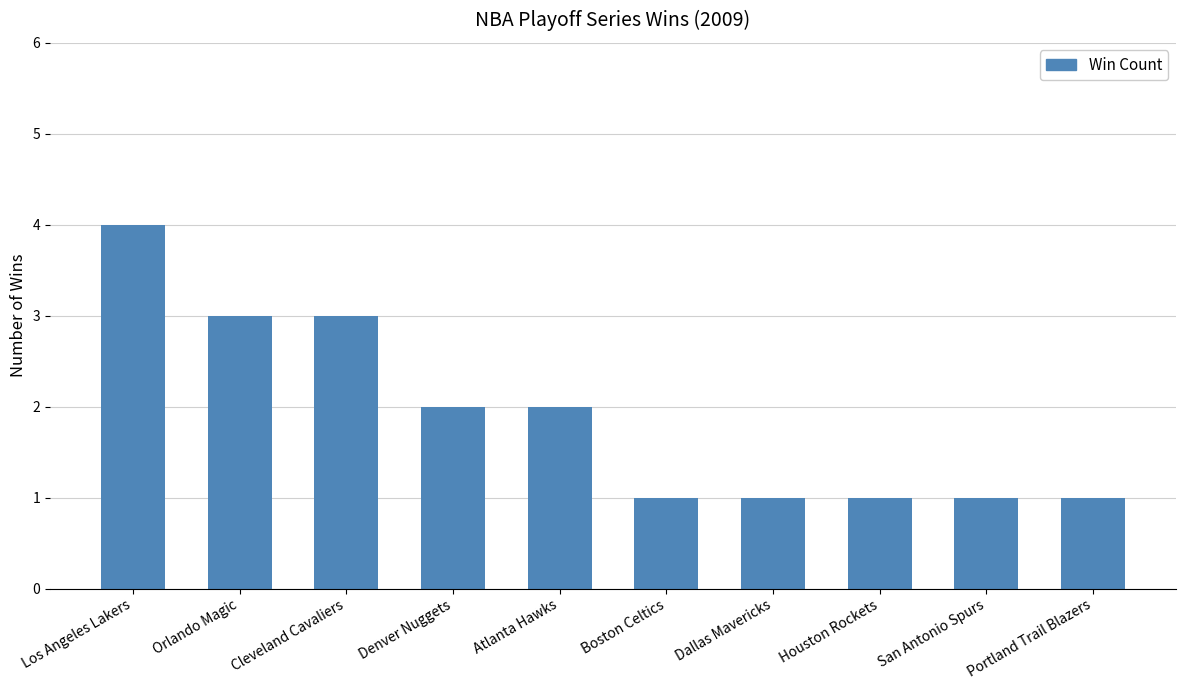

Are the bars horizontal?

No